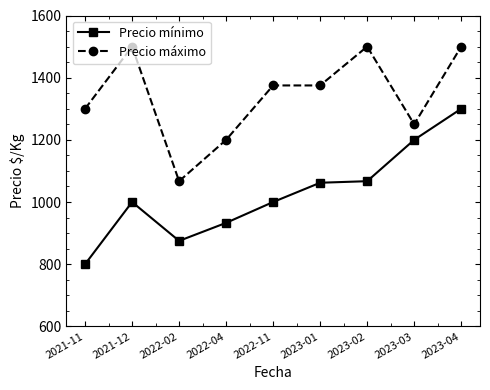

Reading left to right, list all the values displayed in this chart.

Precio mínimo: 2021-11=800	2021-12=1000	2022-02=875	2022-04=933	2022-11=1000	2023-01=1062	2023-02=1067	2023-03=1200	2023-04=1300
Precio máximo: 2021-11=1300	2021-12=1500	2022-02=1067	2022-04=1200	2022-11=1375	2023-01=1375	2023-02=1500	2023-03=1250	2023-04=1500